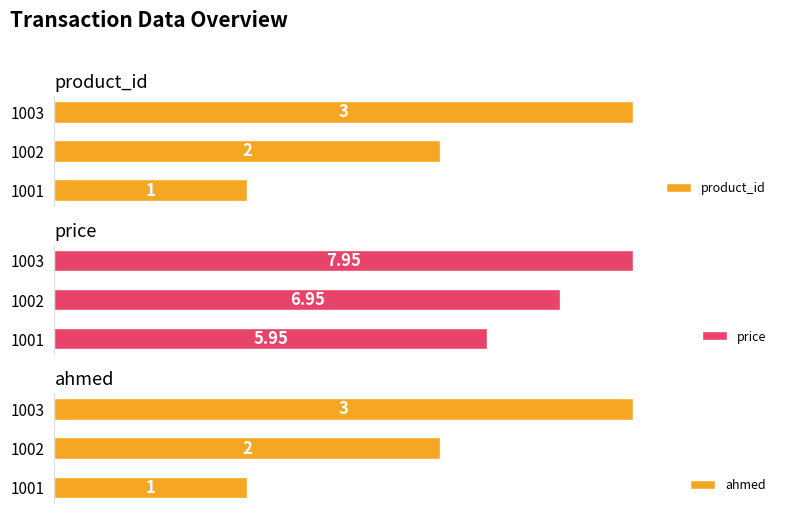

How many categories are shown in the chart?

3